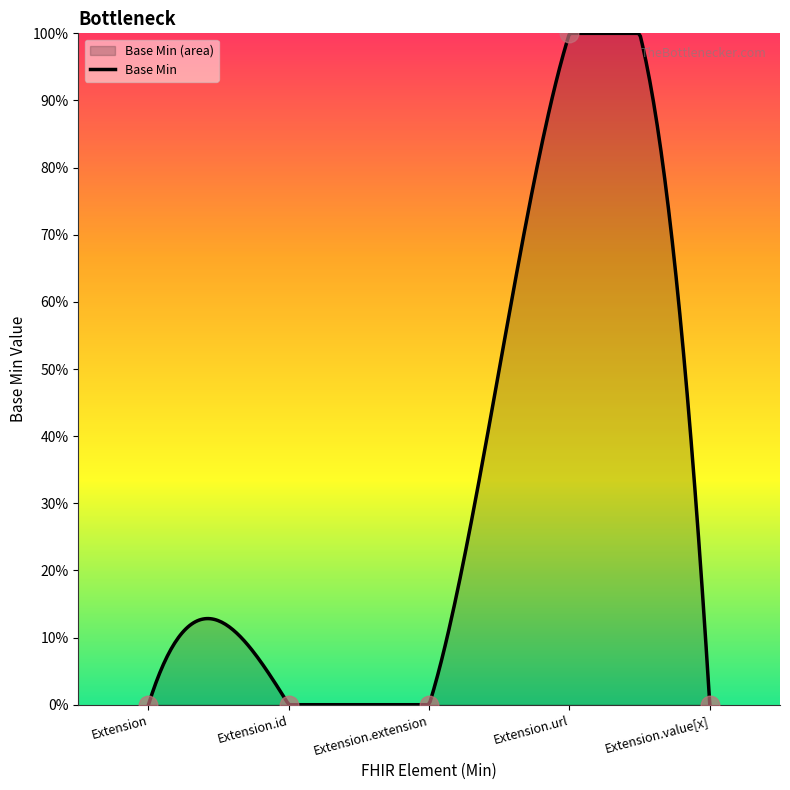

What is the change in value from Extension.url to Extension.value[x]?

-100